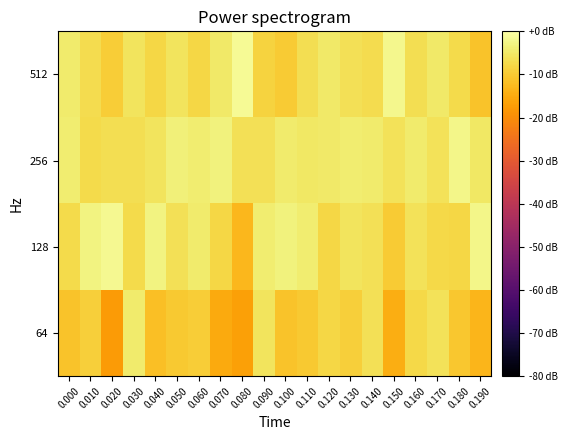

Which label corresponds to the largest value in the chart?

0.080